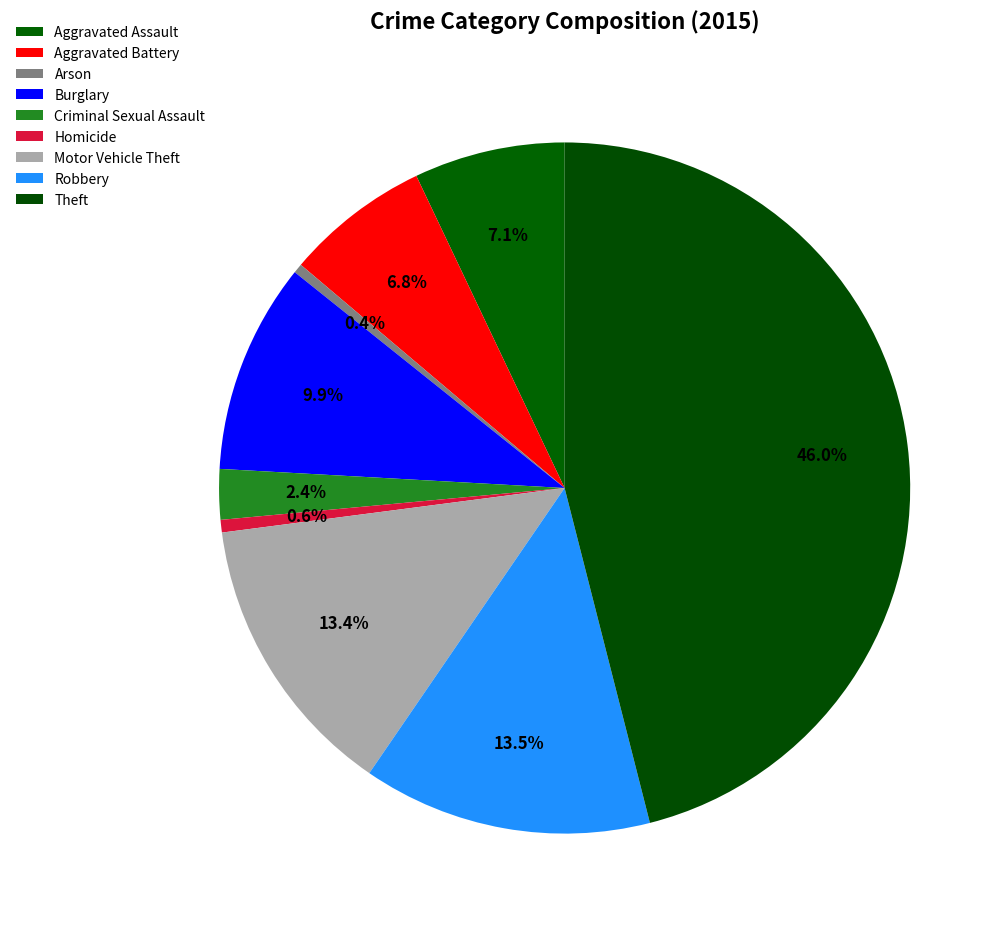

Count the number of slices in the pie.

9